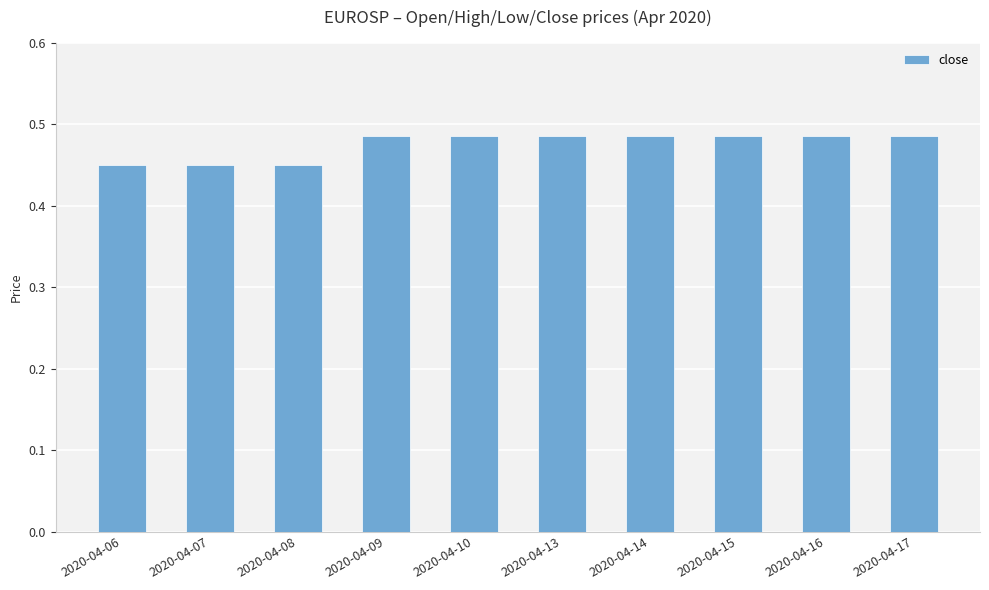

How many values are between 0 and 1?

10